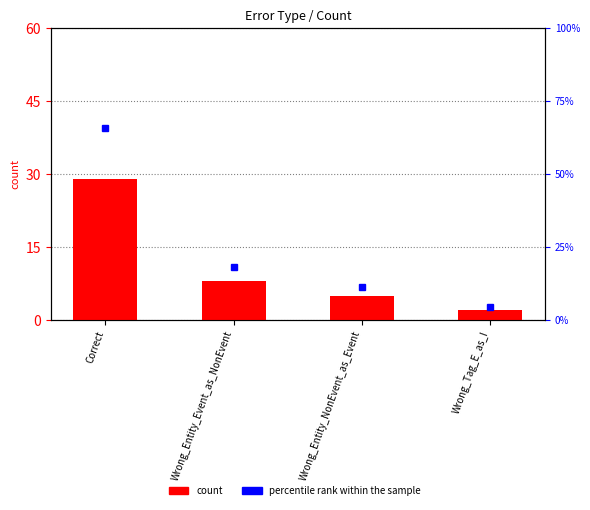

List the labels in order of value, smallest first.

Wrong_Tag_E_as_I, Wrong_Entity_NonEvent_as_Event, Wrong_Entity_Event_as_NonEvent, Correct